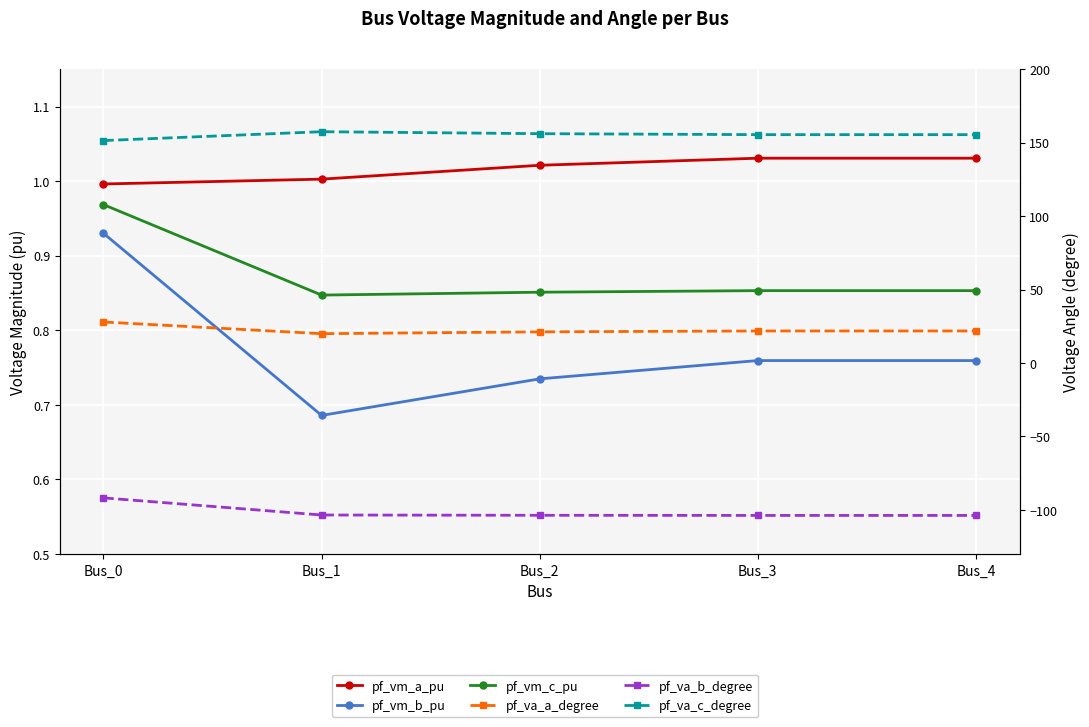

Is the value of pf_vm_b_pu at Bus_2 greater than the value of pf_vm_c_pu at Bus_1?

No